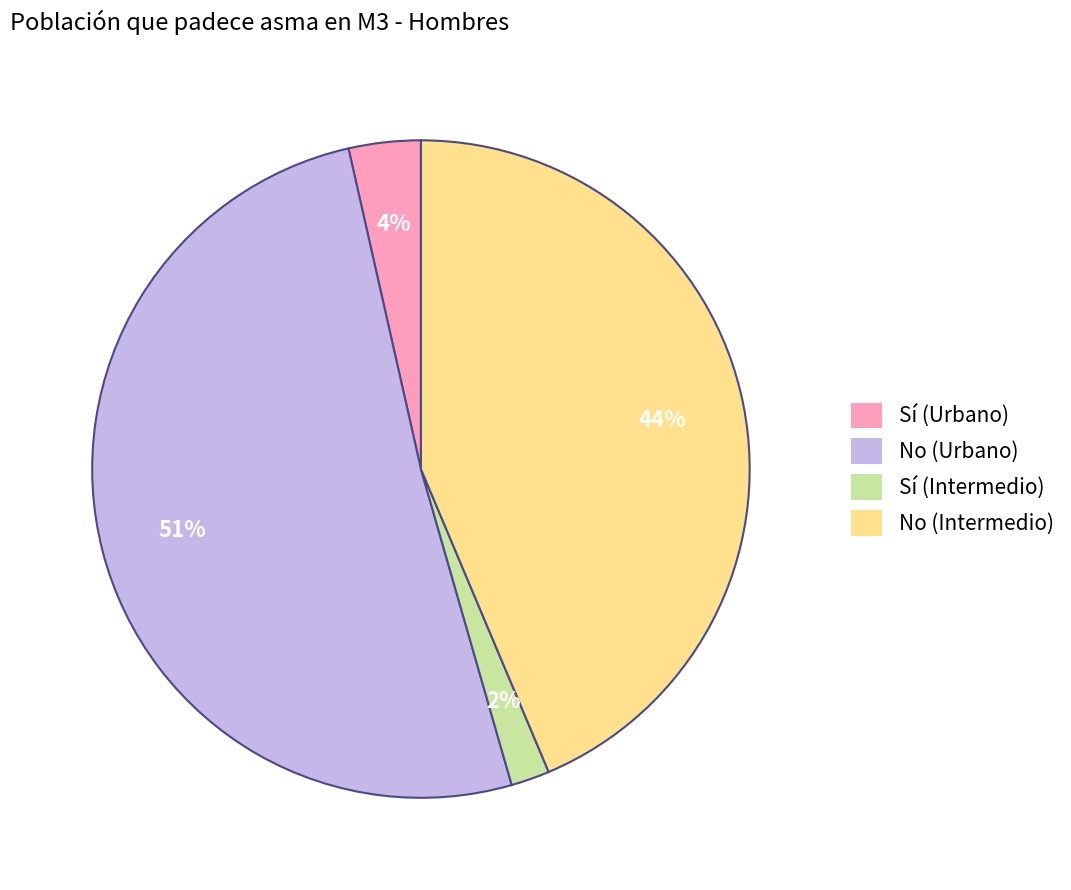

Which has a higher value, Sí (Intermedio) or No (Intermedio)?

No (Intermedio)